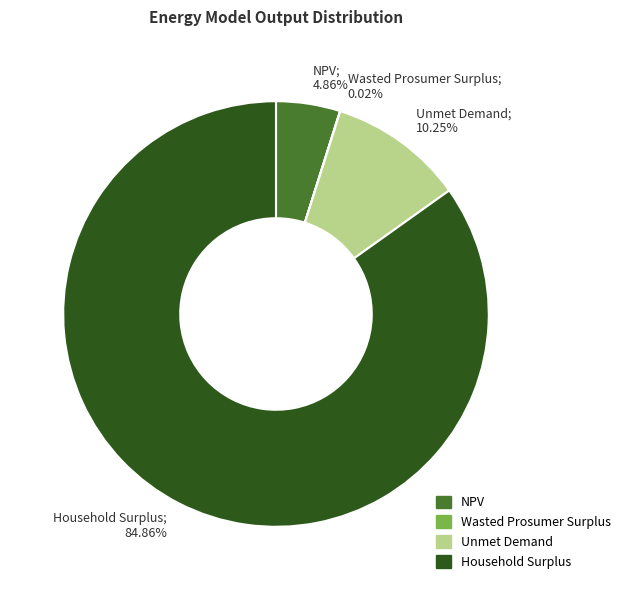

True or false: NPV accounts for 5% of the total.

True